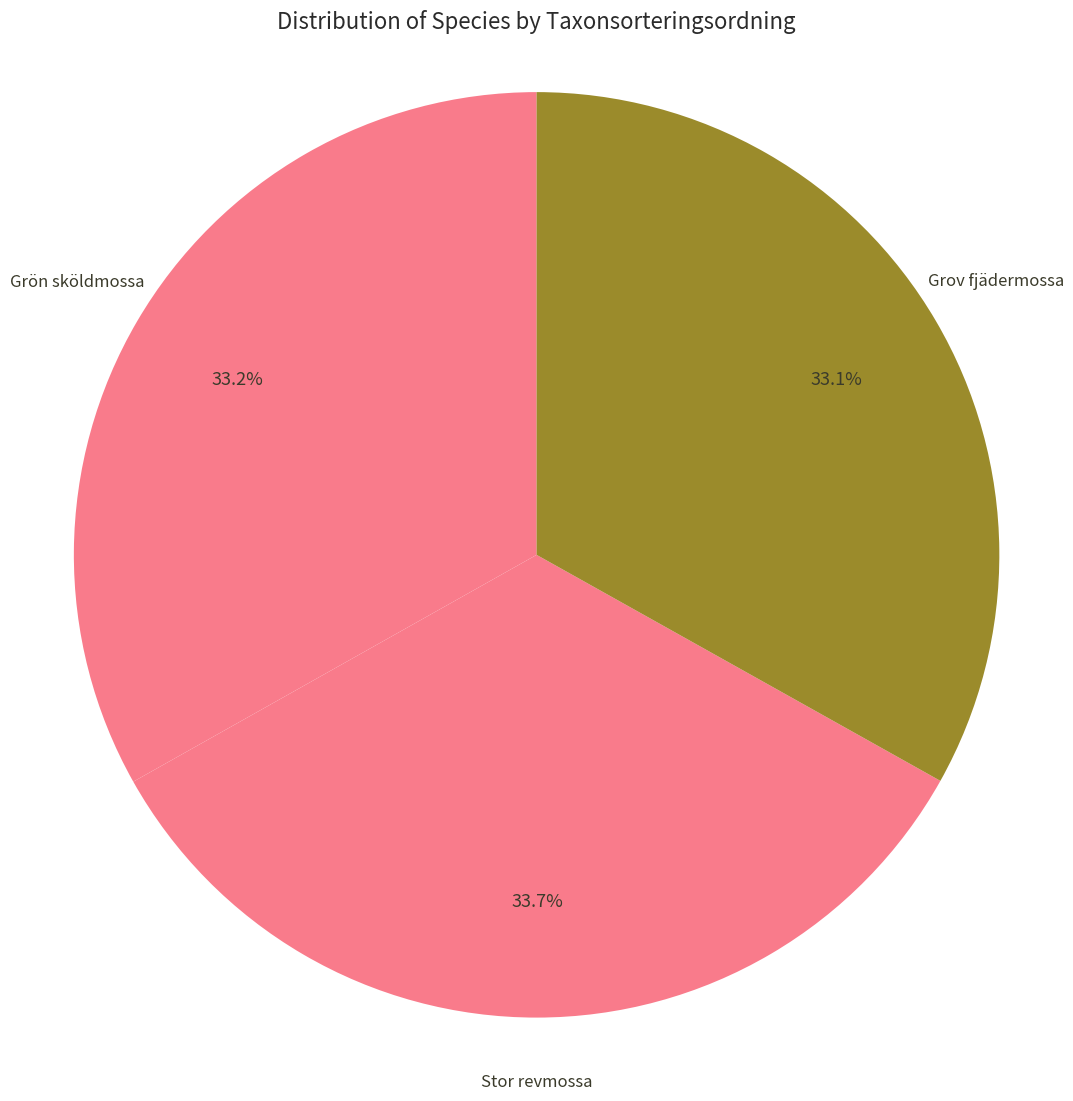

Approximately how many times larger is the value at Grön sköldmossa compared to Stor revmossa?

1.0